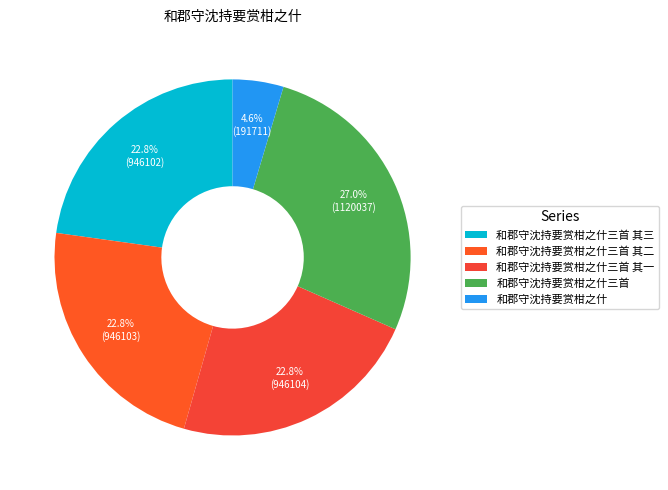

To the nearest percent, what portion does 和郡守沈持要赏柑之什 represent?

5%